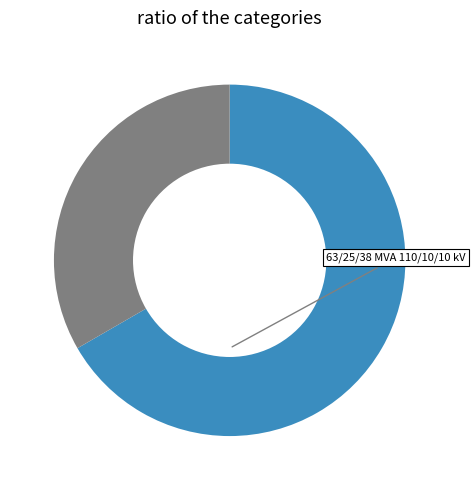

How many slices are in this pie chart?

2